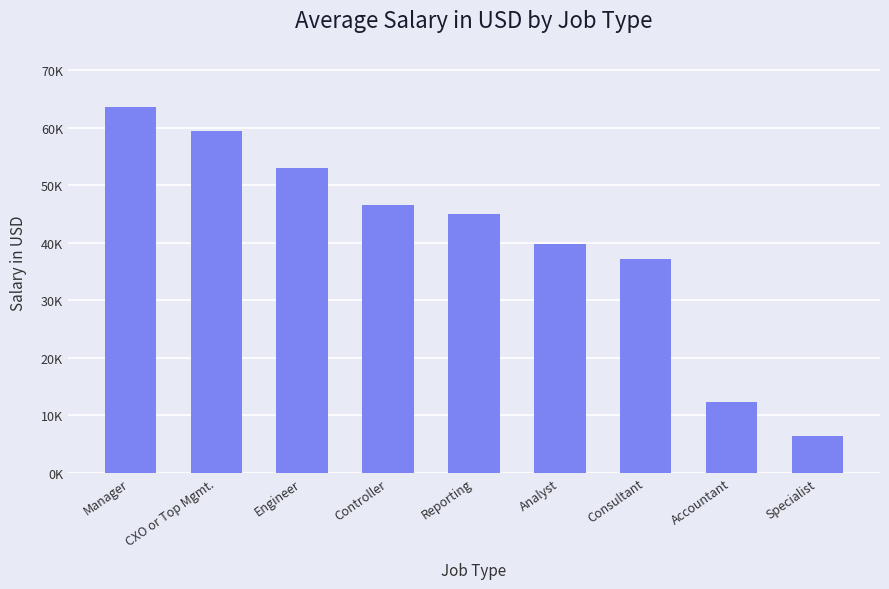

Does the chart contain any negative values?

No